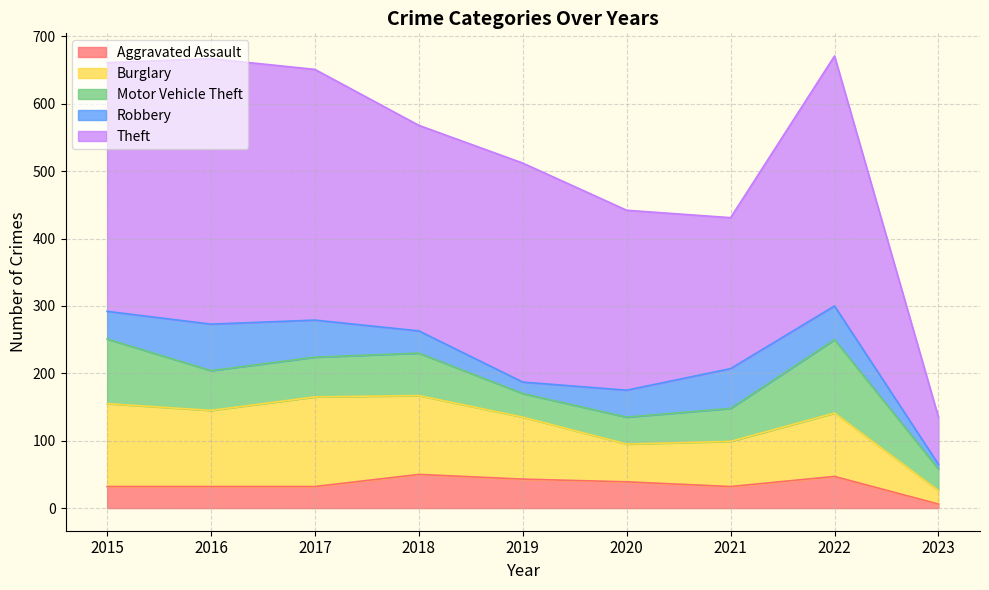

True or false: Motor Vehicle Theft has more than 1 points higher than both neighbors.

True